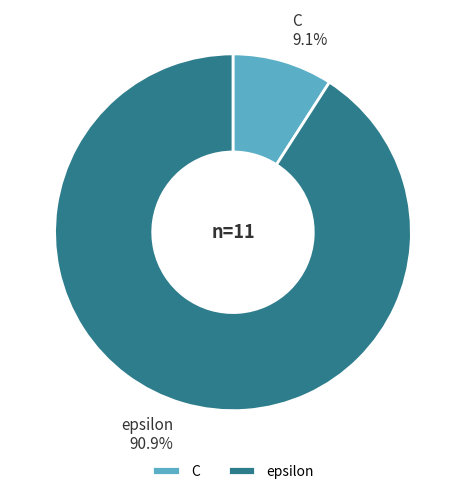

To the nearest percent, what percentage of the pie is C?

9%